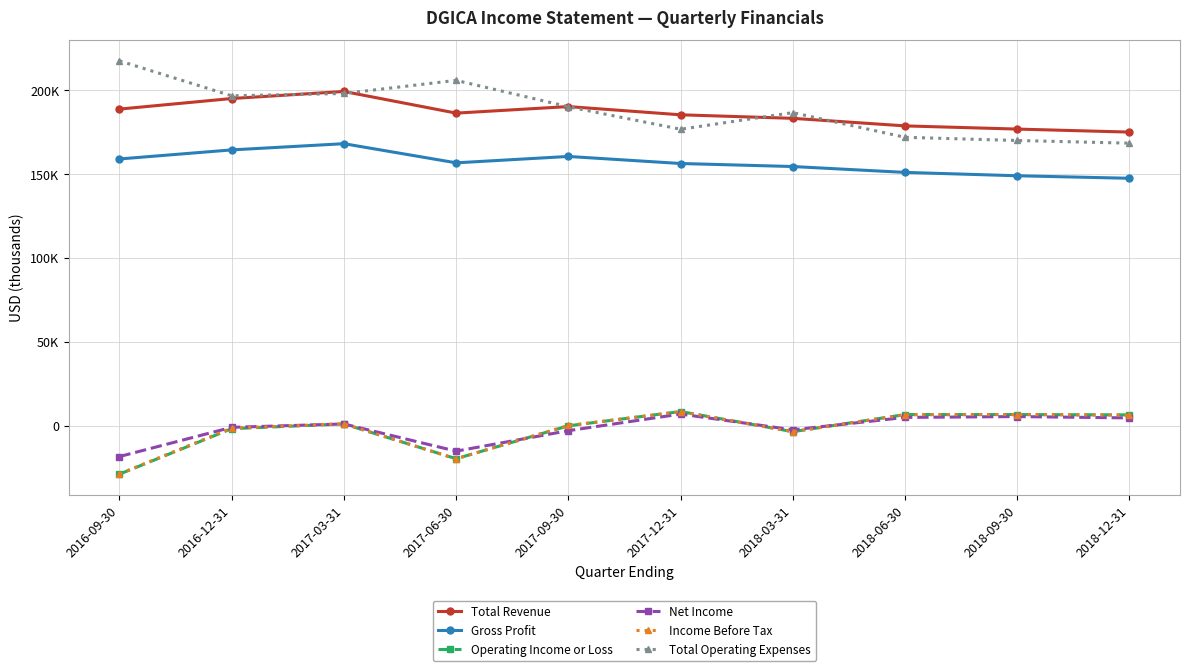

What are all the series names shown in the legend?

Total Revenue, Gross Profit, Operating Income or Loss, Net Income, Income Before Tax, Total Operating Expenses